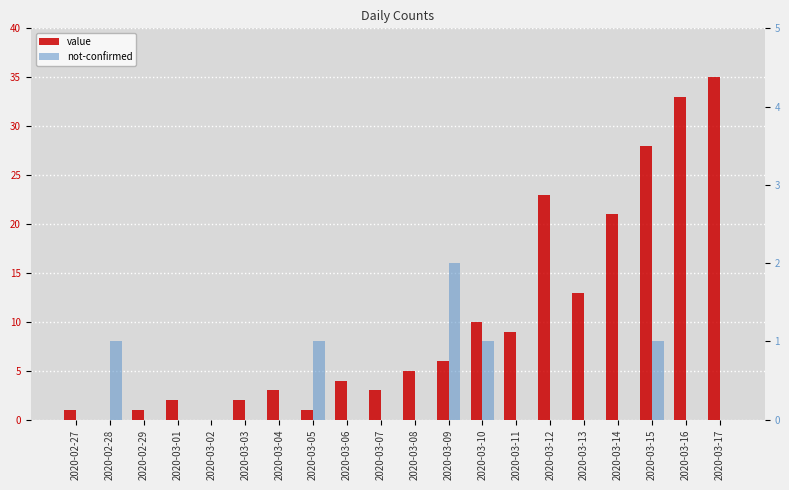

What position from the left is 2020-03-06?

9